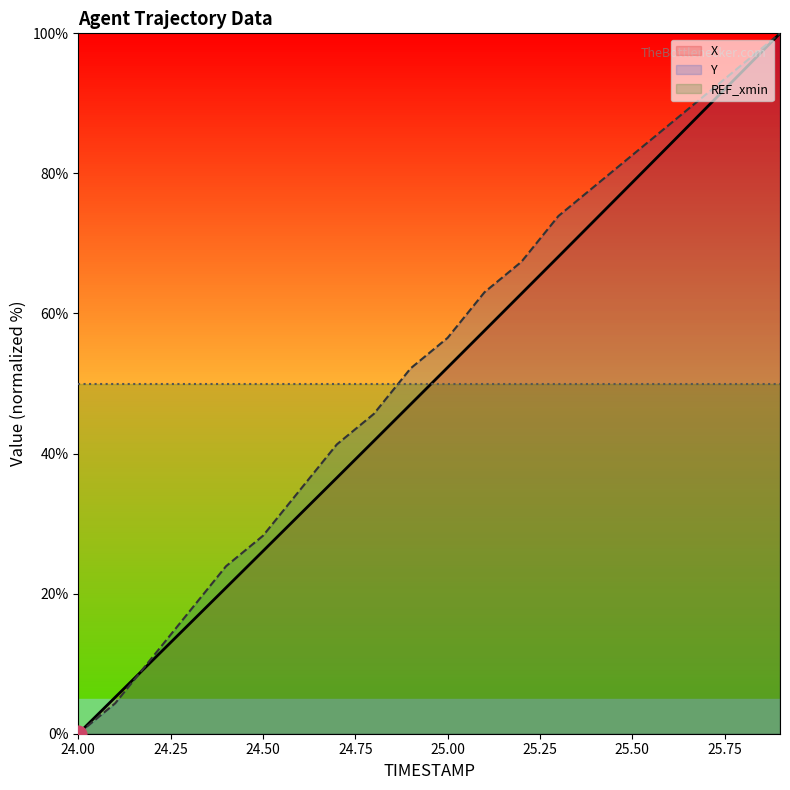

What are all the series names shown in the legend?

X, Y, REF_xmin